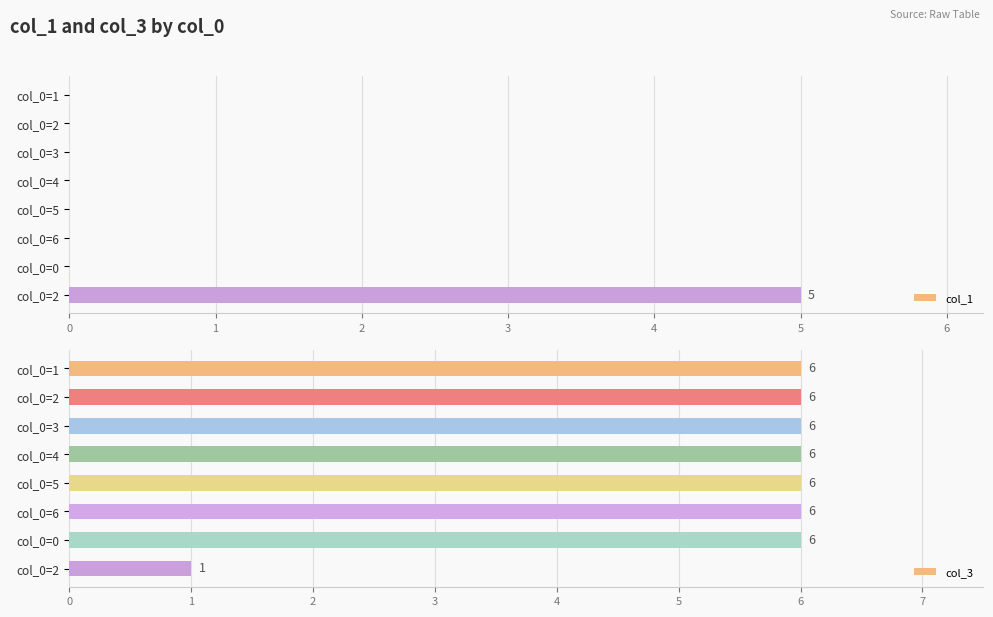

What is the difference between the highest and lowest values at 6?

6